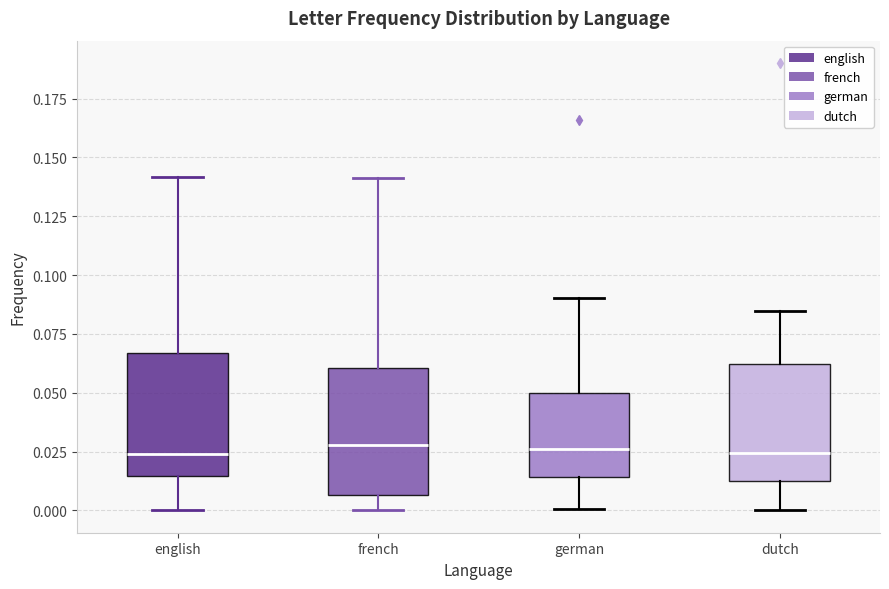

Reading left to right, read every box against the y-axis: the position of its median line, the range the box covers, and the ends of its whiskers. The values are not printed on the chart, so give them approximately, as read against the axis.

english: median 0.025, box 0.015 to 0.065, whiskers 0.000 to 0.140
french: median 0.030, box 0.005 to 0.060, whiskers 0.000 to 0.140
german: median 0.025, box 0.015 to 0.050, whiskers 0.000 to 0.090
dutch: median 0.025, box 0.010 to 0.060, whiskers 0.000 to 0.085